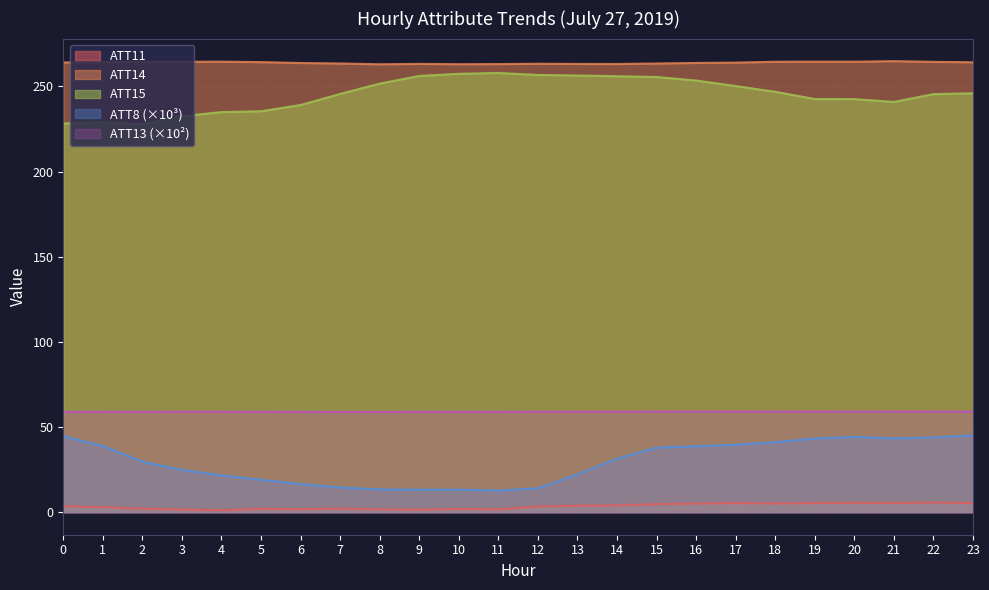

At which category does ATT8 reach its first local valley?

11